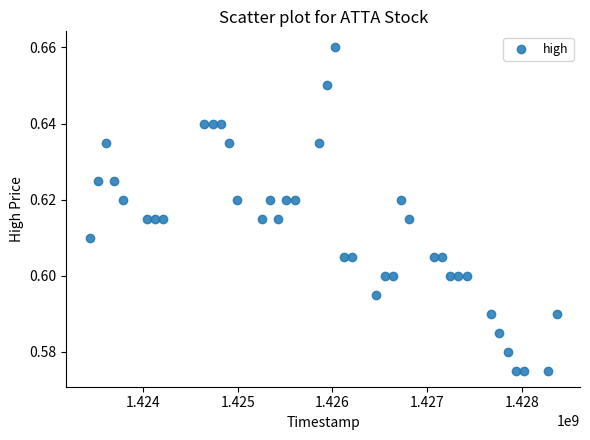

What is the range of X values (max minus min)?

4924800.0